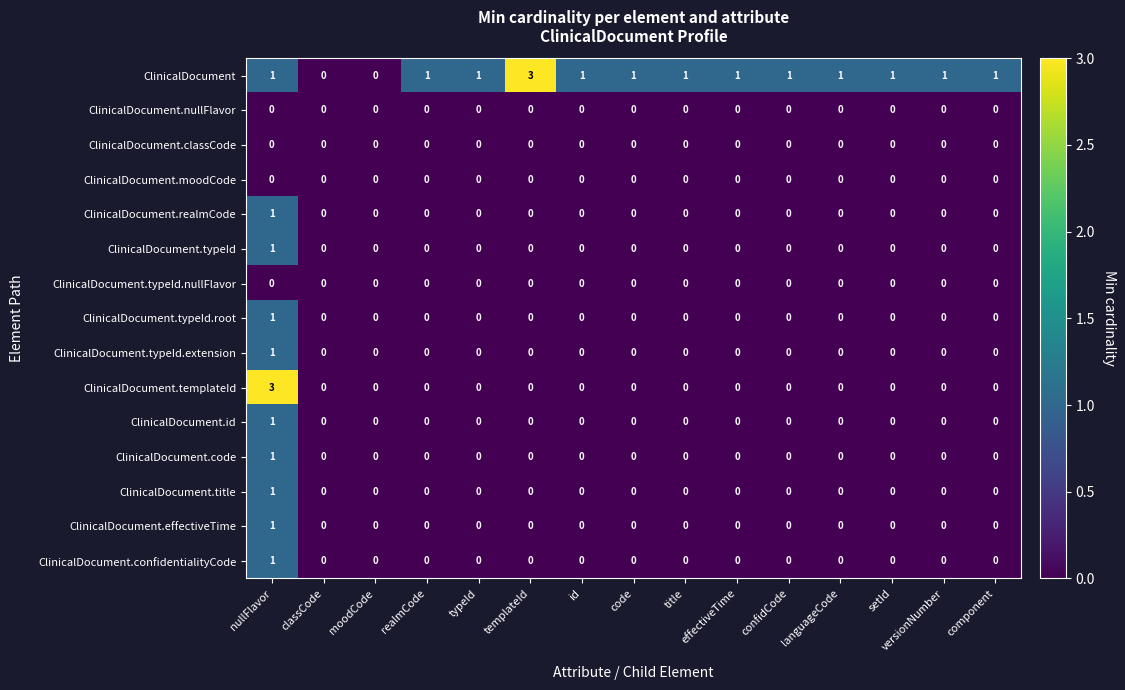

The value of ClinicalDocument.title at versionNumber is 0. True or false?

True